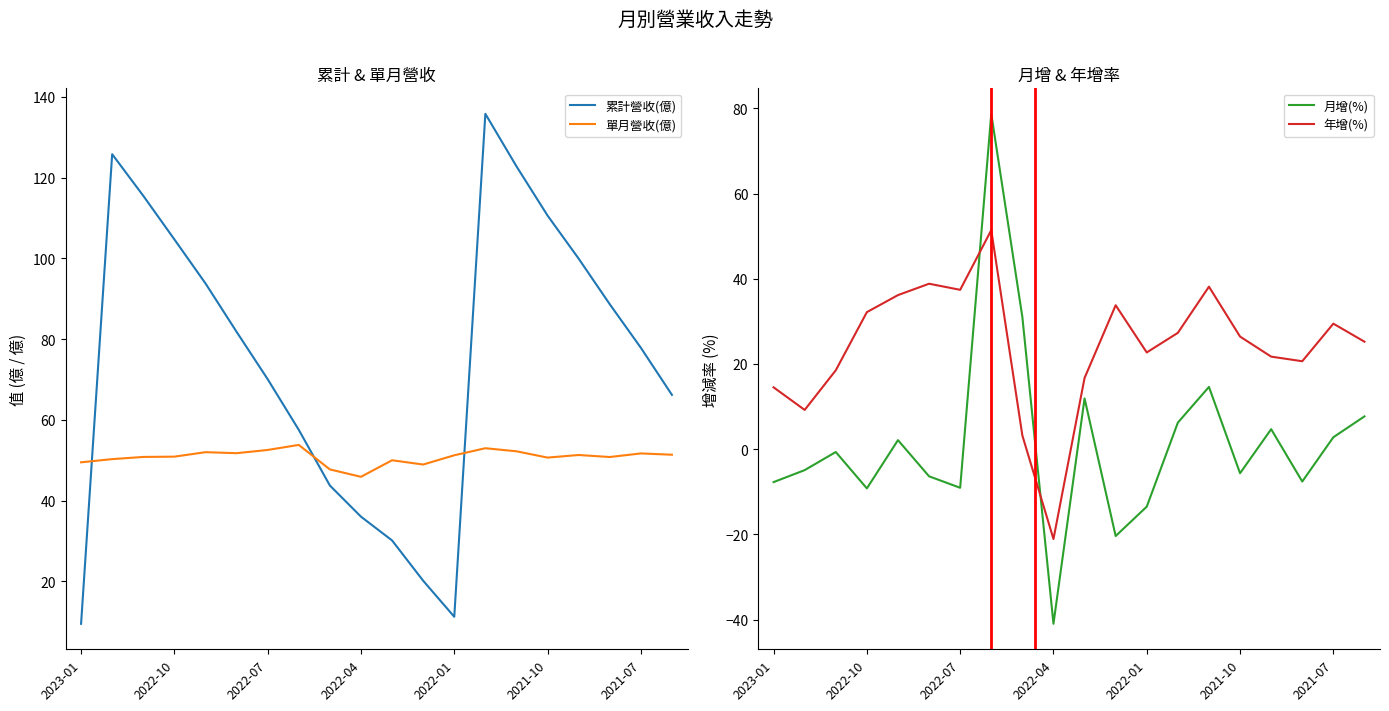

Which series has the largest total across all categories?

累計營收(億)